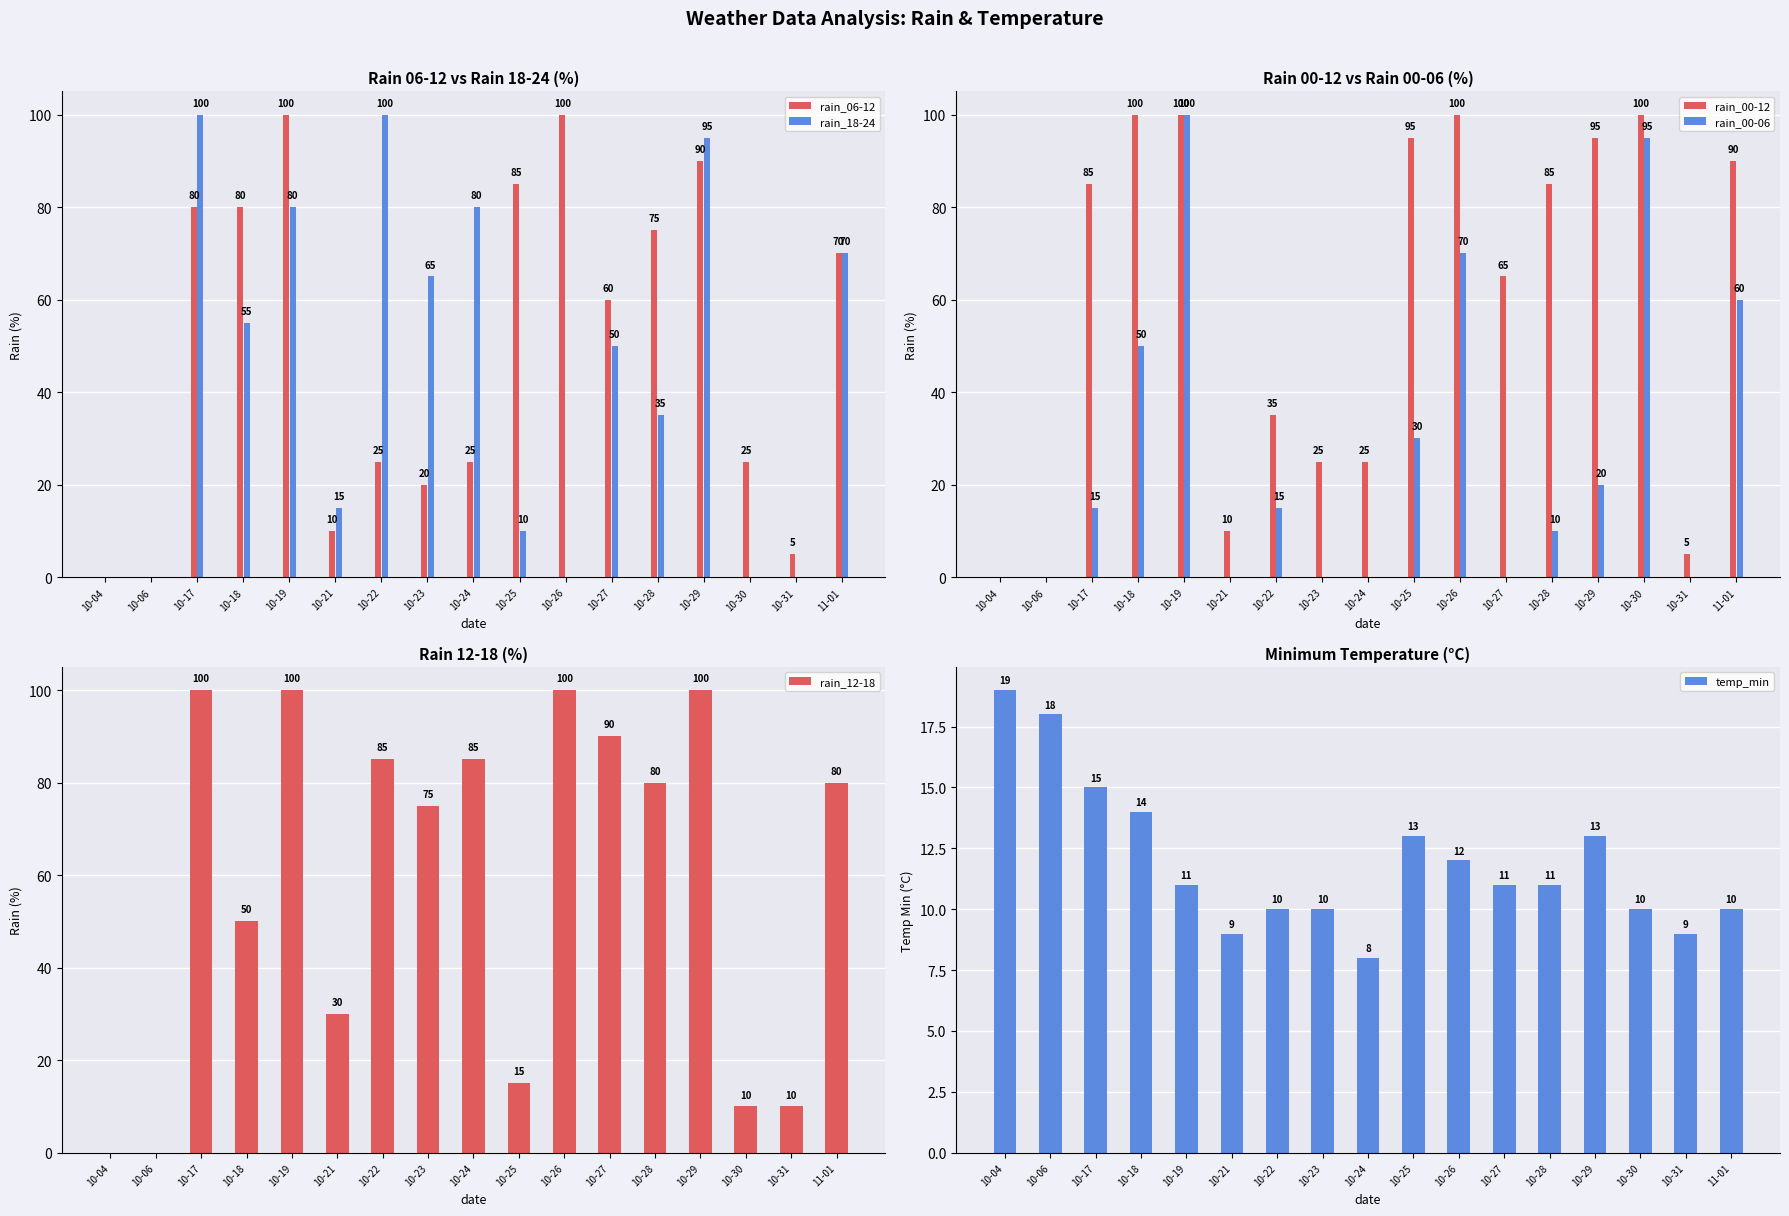

What position from the right is 10-18?

14